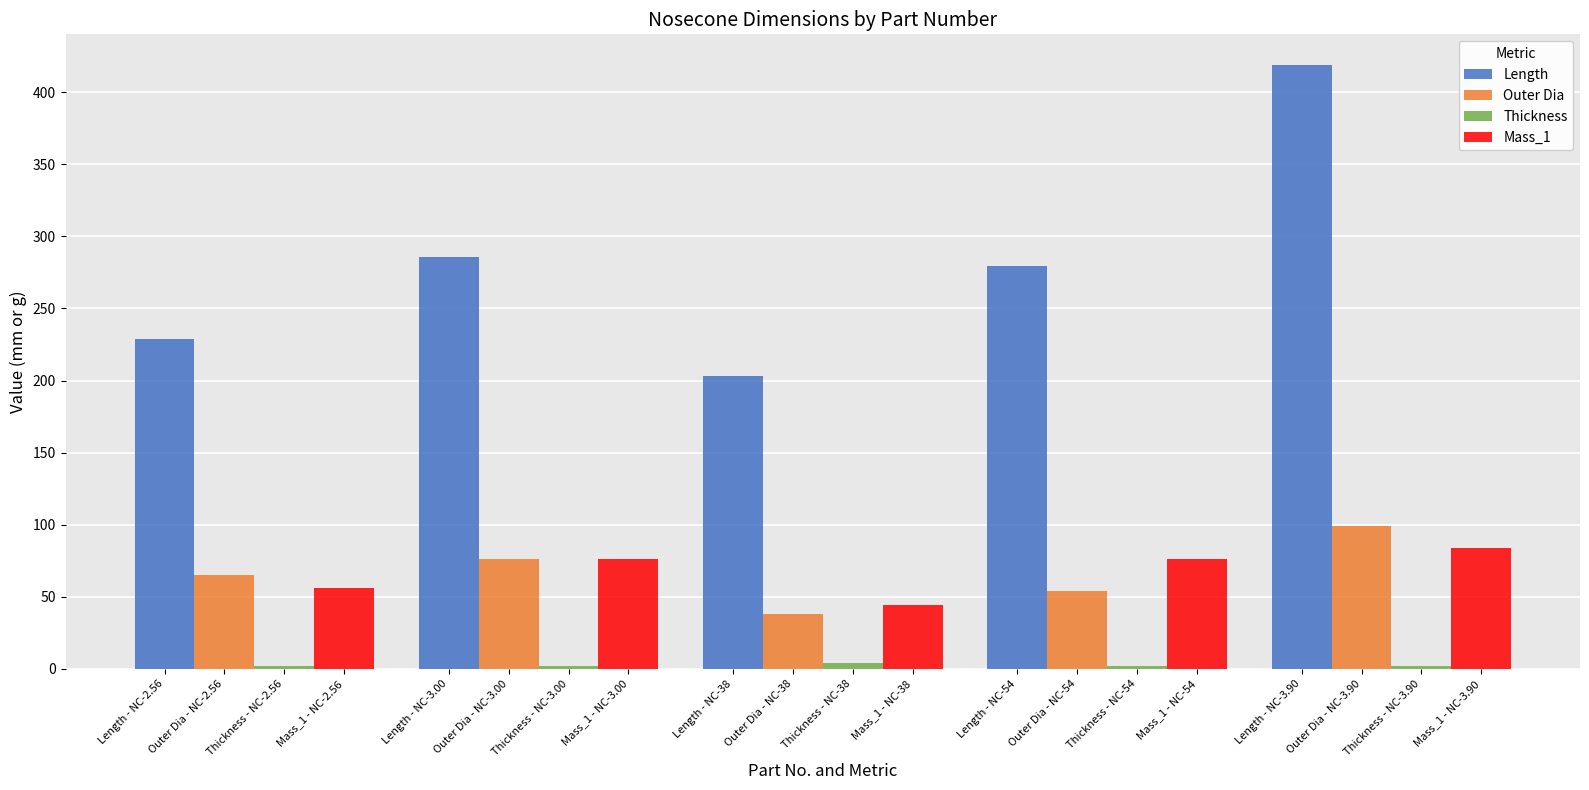

What is the lowest value of the Outer Dia series?

38.0